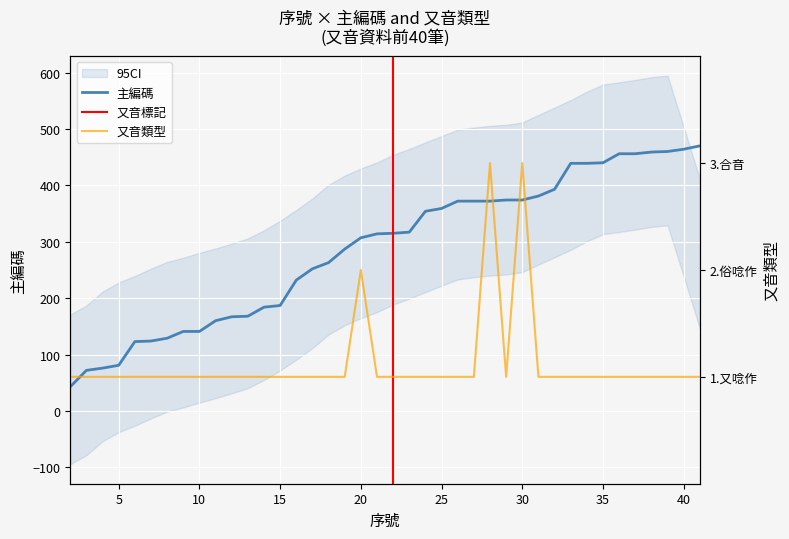

What is the minimum value for 主編碼?

43